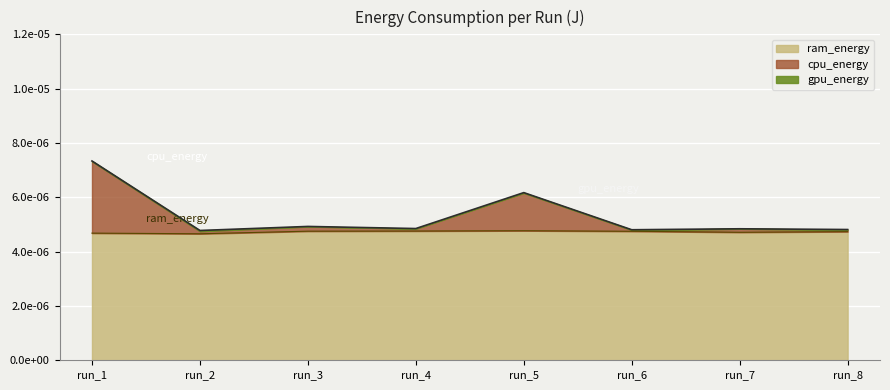

The value of cpu_energy at run_3 is 0.0. True or false?

False